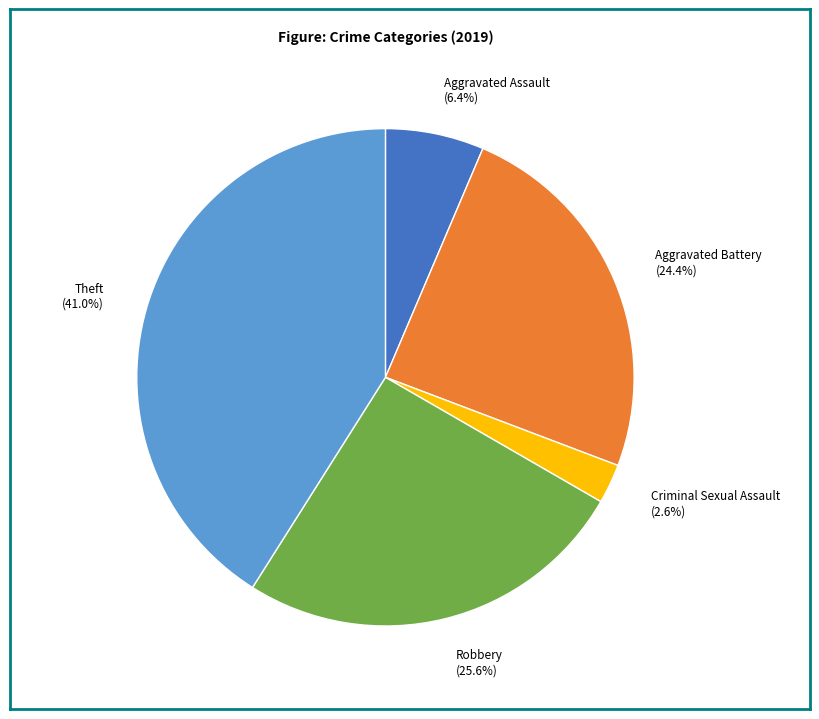

Combined, do Robbery (25.6%) and Theft (41.0%) account for over 50%?

Yes